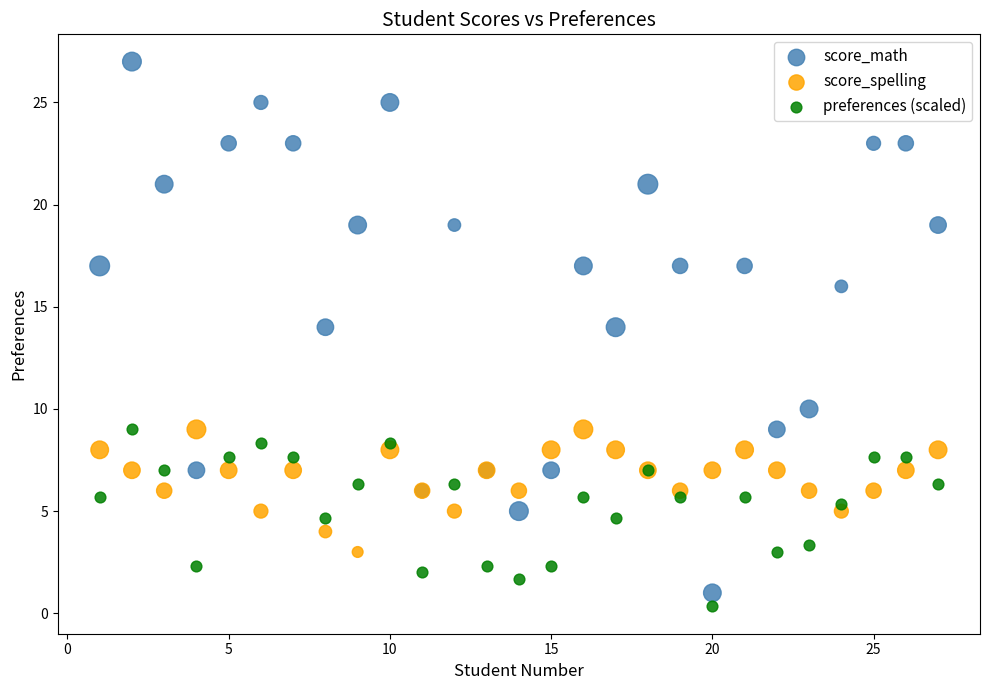

Which series has the widest spread of Y values?

score_math